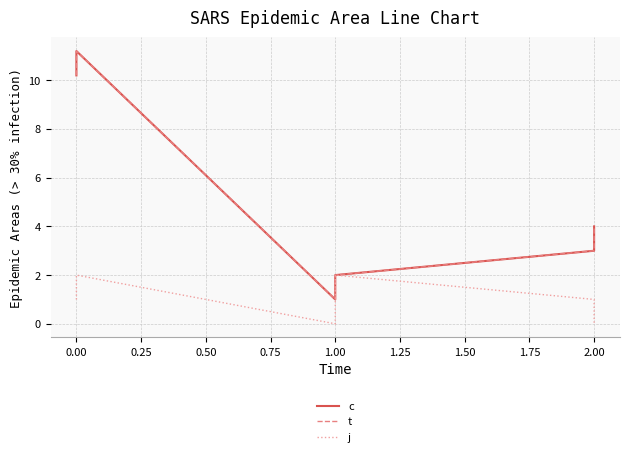

How many lines are shown in the chart?

3